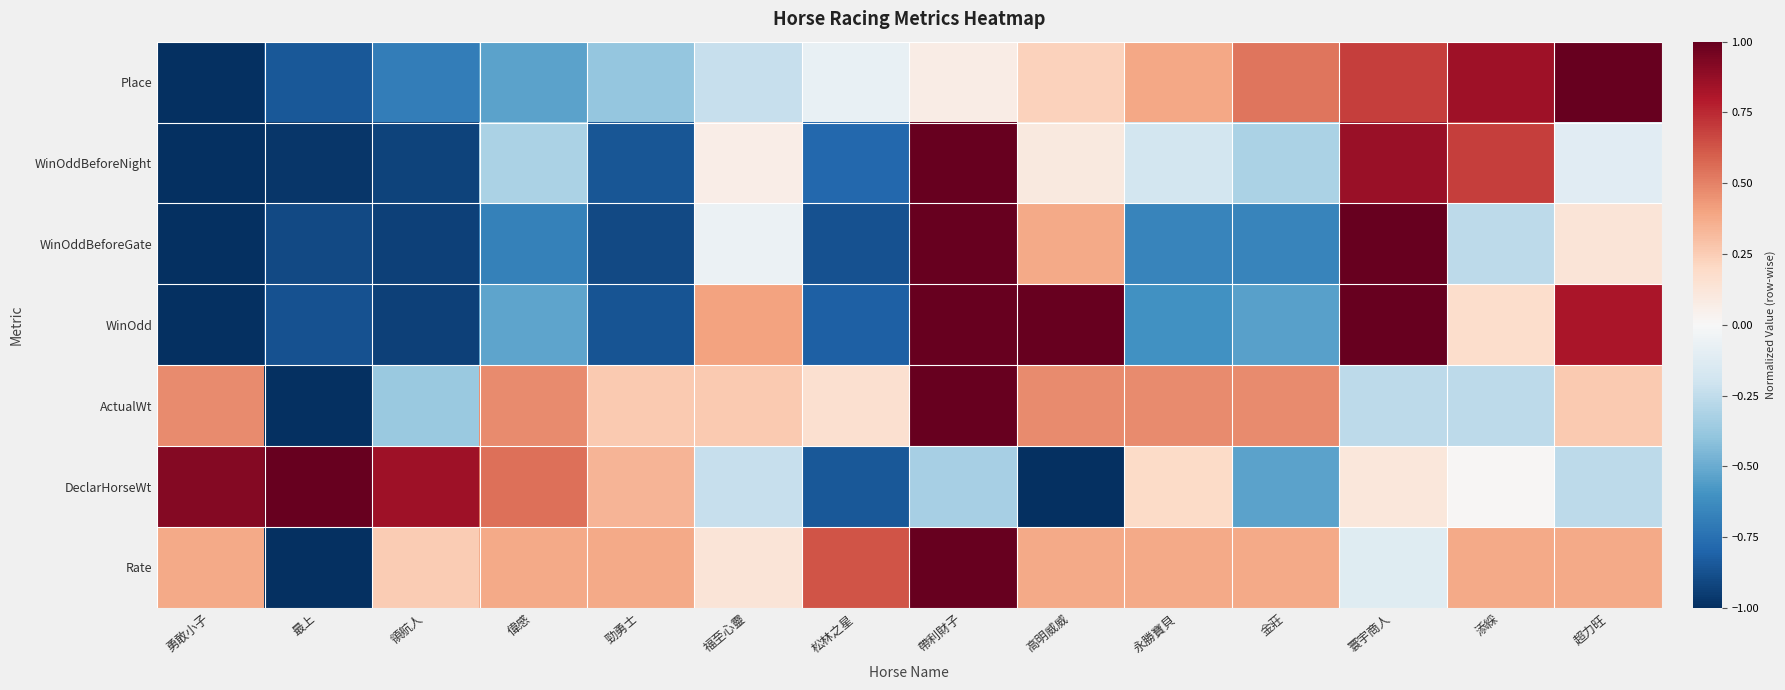

Between 勇敢小子 and 勁勇士, which series saw the biggest shift?

Place